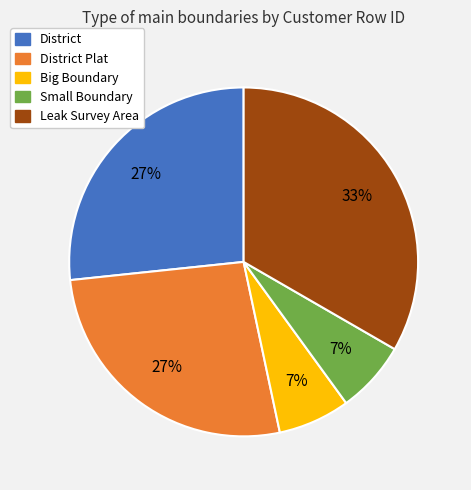

Is there any slice that represents more than half of the pie?

No